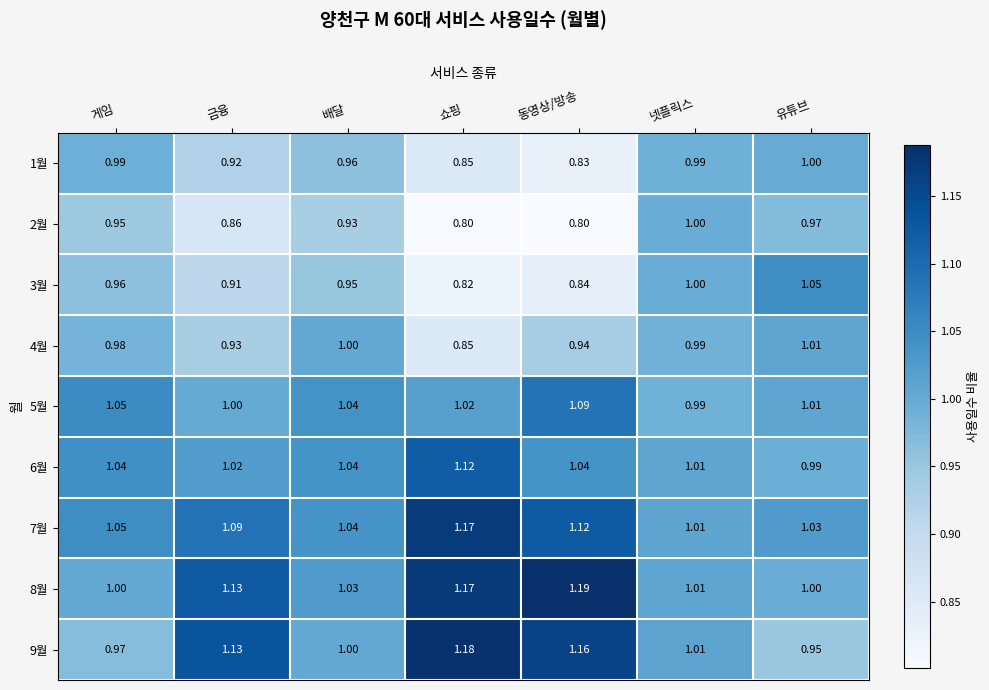

Where is 4월 nearest to the value 0?

쇼핑